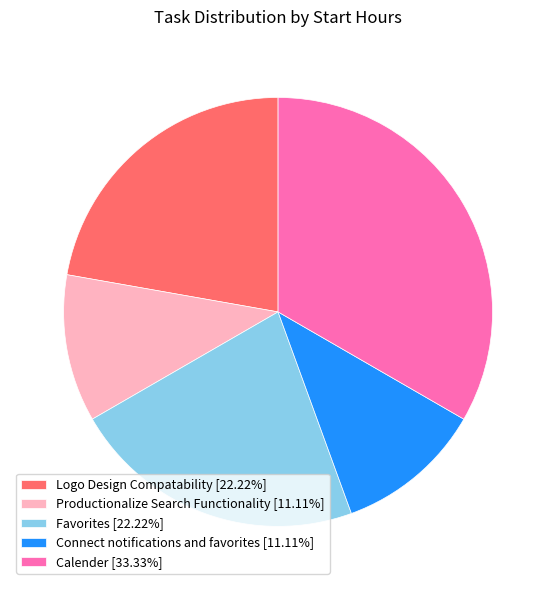

Does any single category account for the majority?

No